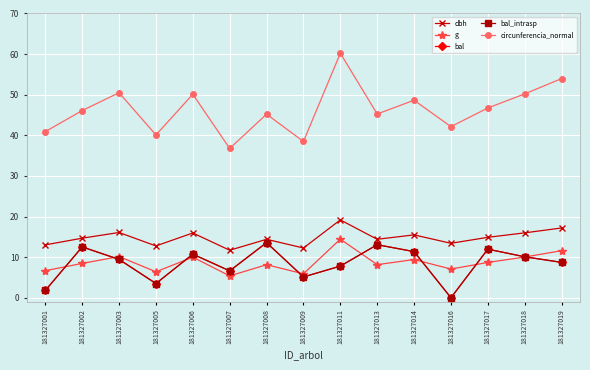

Does the chart have visible grid lines?

Yes